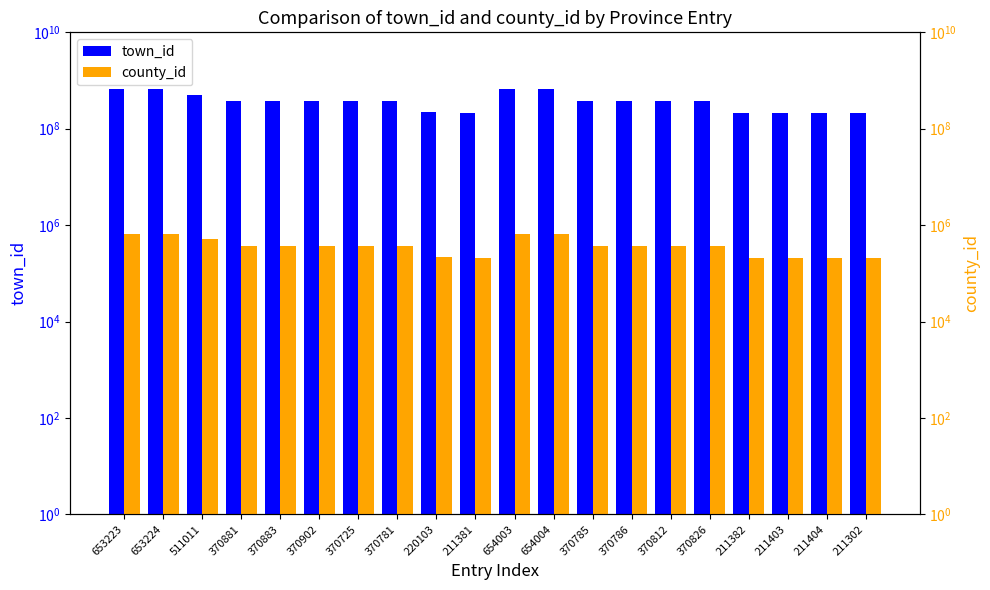

How many bars are there in each group?

2